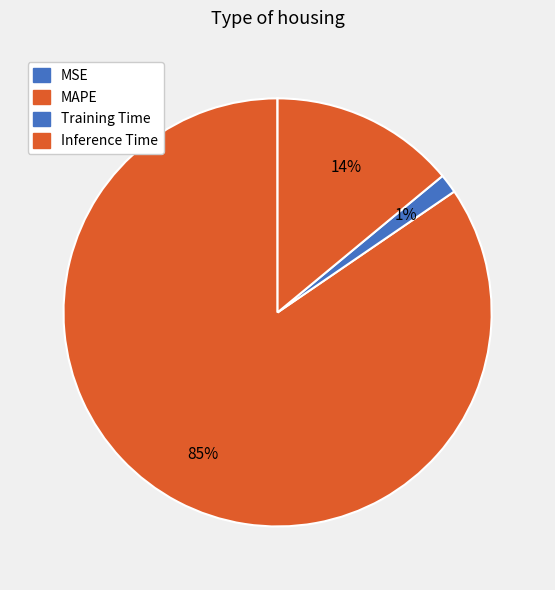

To the nearest percent, what portion does MAPE represent?

85%